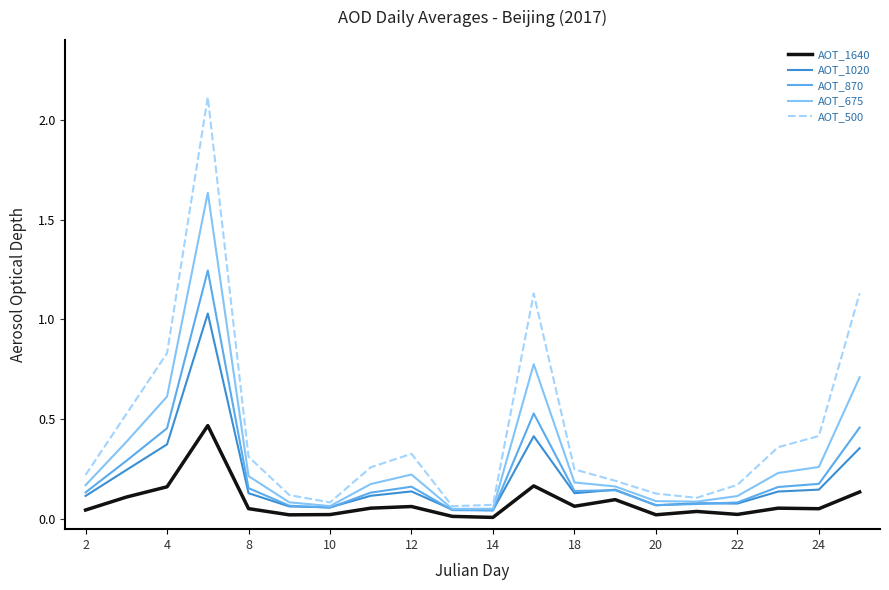

Which series has the widest spread of values?

AOT_500